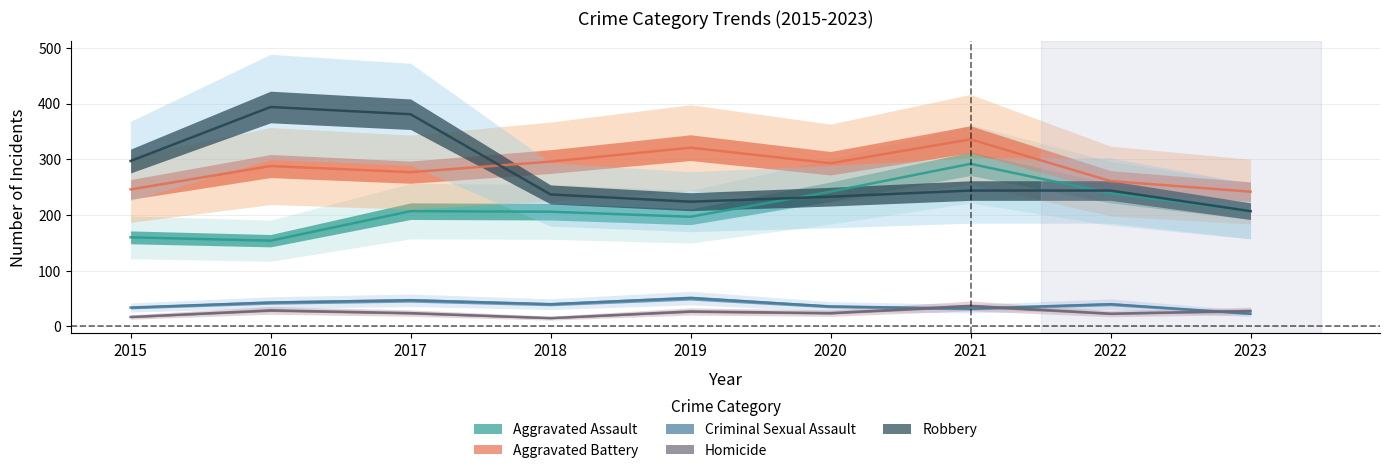

Is it true that Criminal Sexual Assault equals 5 at 2023?

False